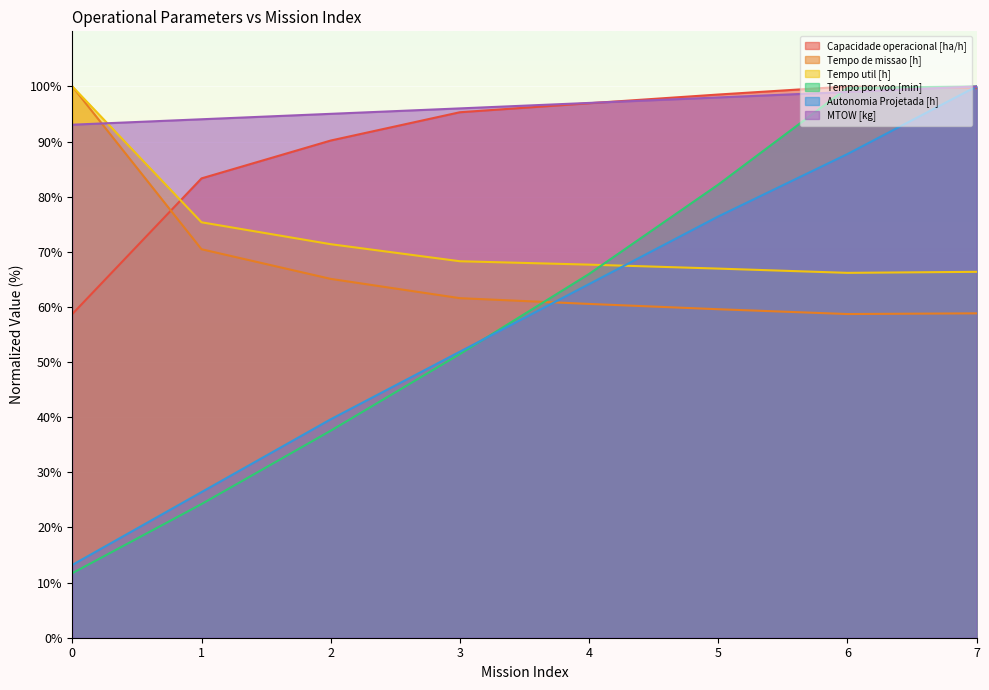

What is the difference between the maximum and second lowest values in the Autonomia Projetada [h] series?

73.6